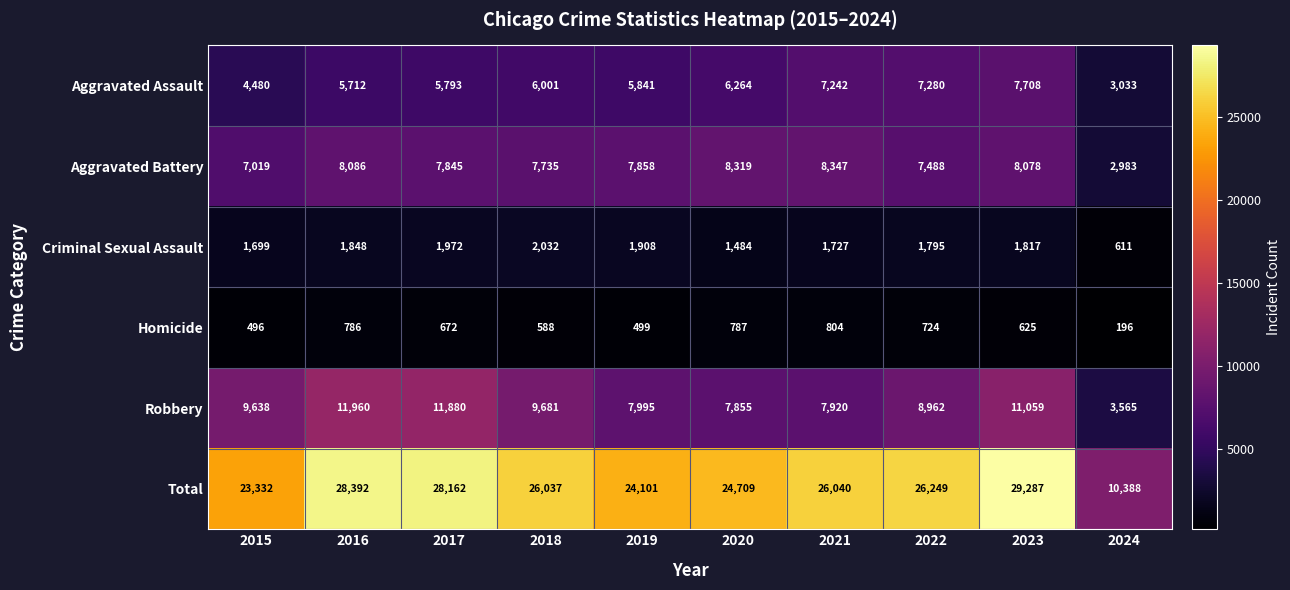

At how many categories does at least one series exceed 19592?

9